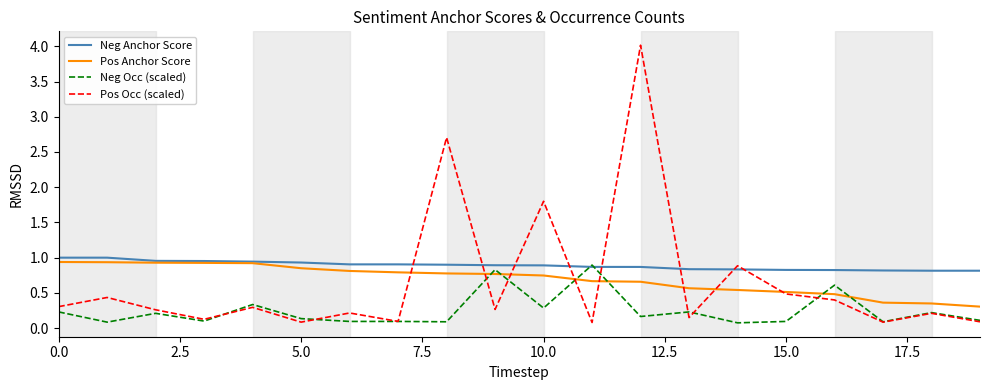

Which series ends up on top after the final intersection of Pos Occ (scaled) and Neg Anchor Score?

Neg Anchor Score